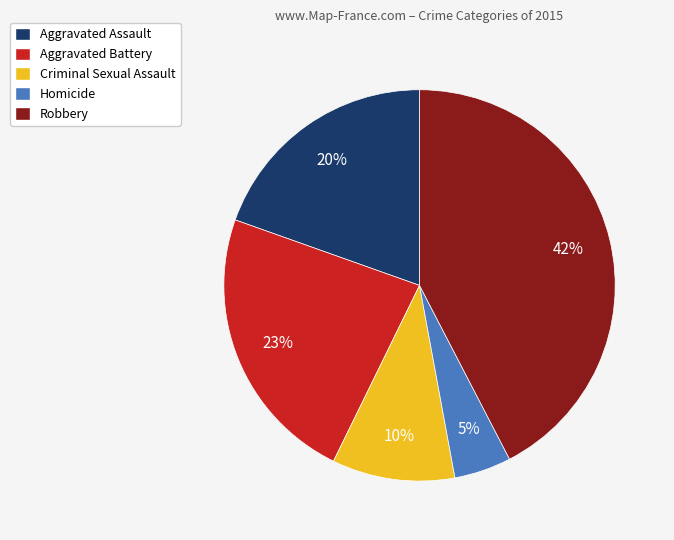

To the nearest percent, what is the average slice percentage?

20%